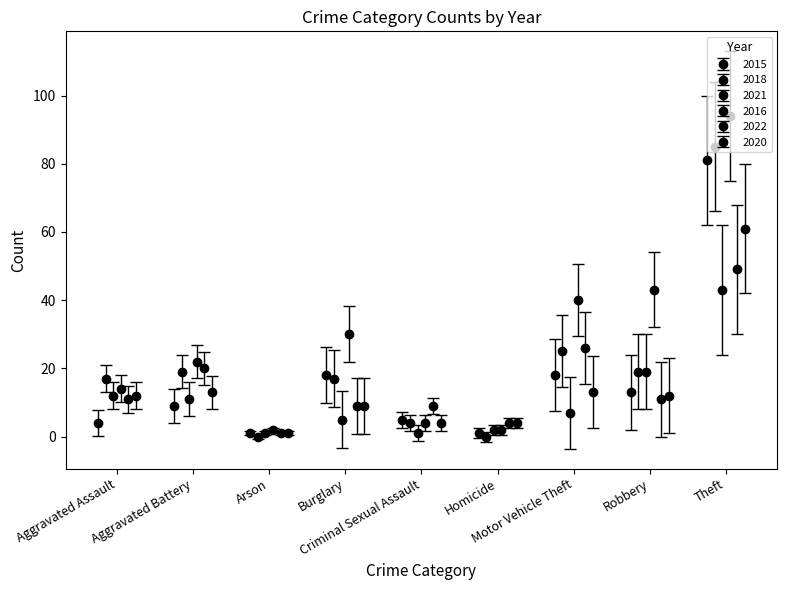

Rank the series by their maximum value, from lowest to highest.

2021, 2022, 2020, 2015, 2018, 2016